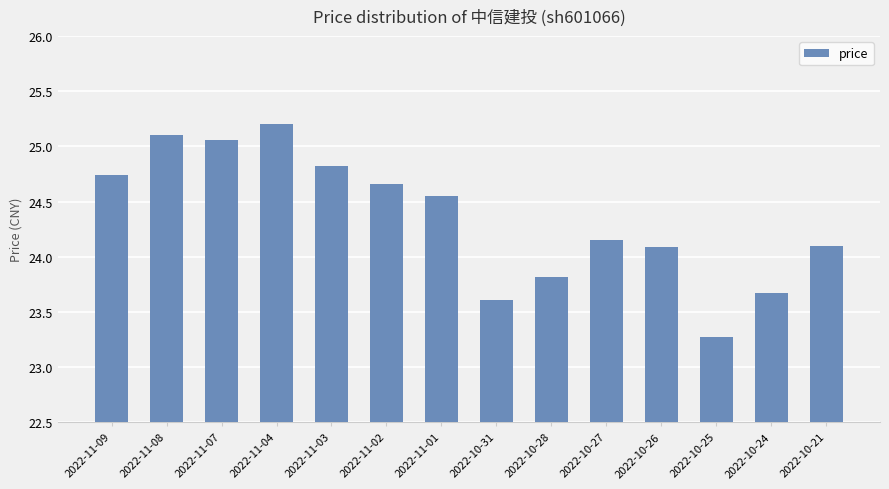

Which has a higher value, 2022-11-03 or 2022-11-04?

2022-11-04